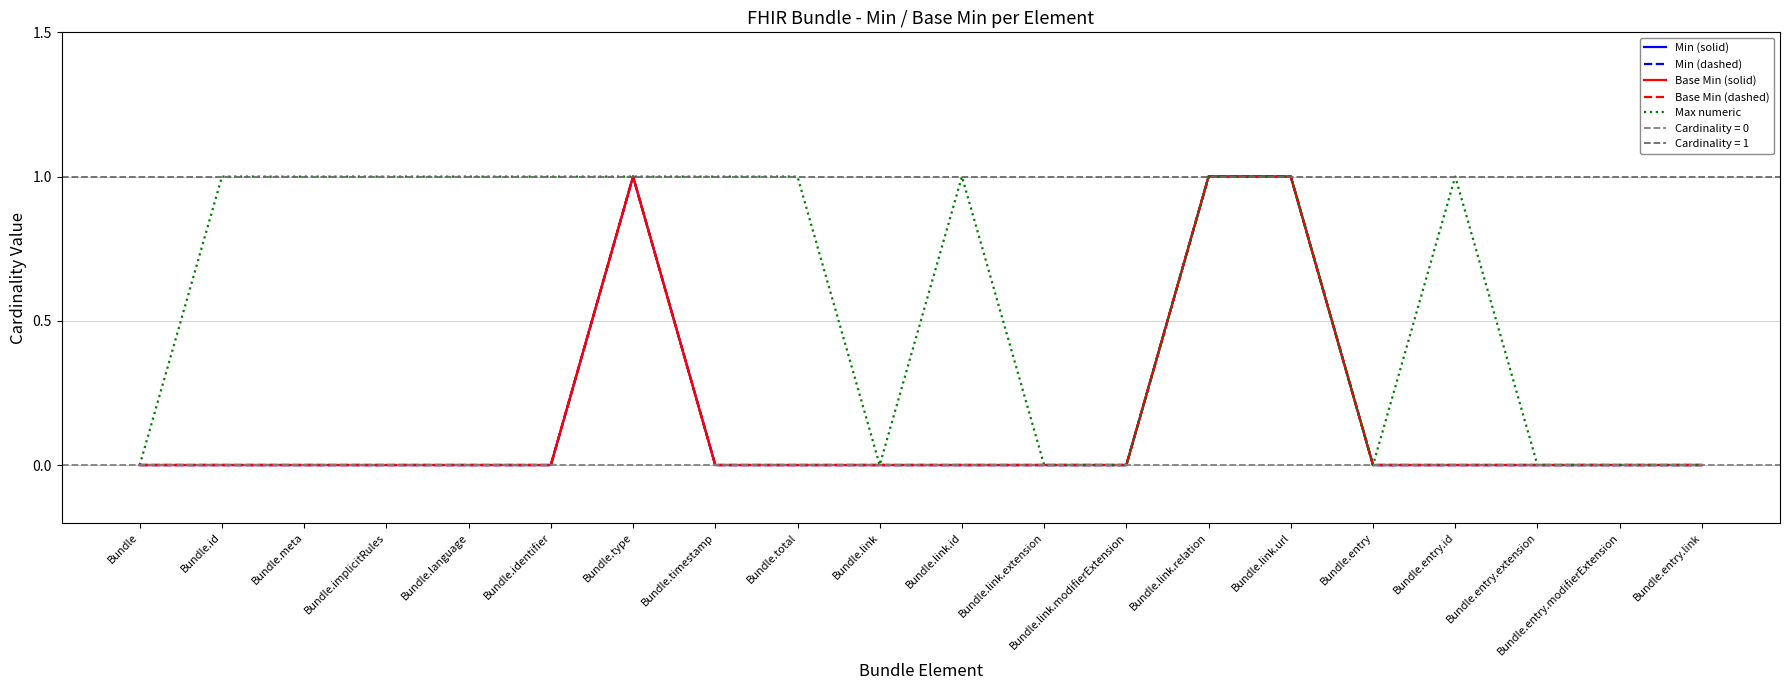

At which category does Max numeric reach its first local valley?

Bundle.link